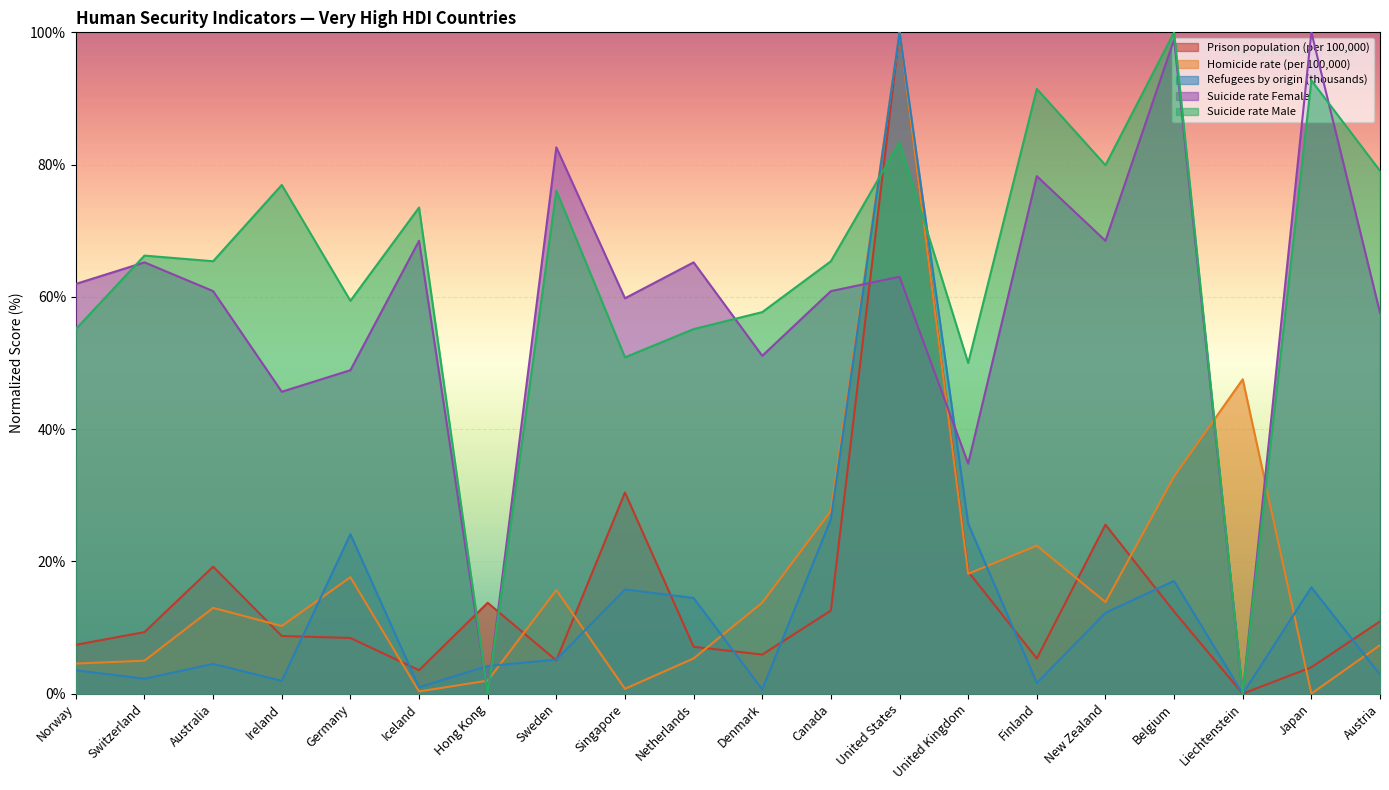

Between which two adjacent categories do Refugees by origin (thousands) and Suicide rate Female first intersect?

Iceland and Hong Kong